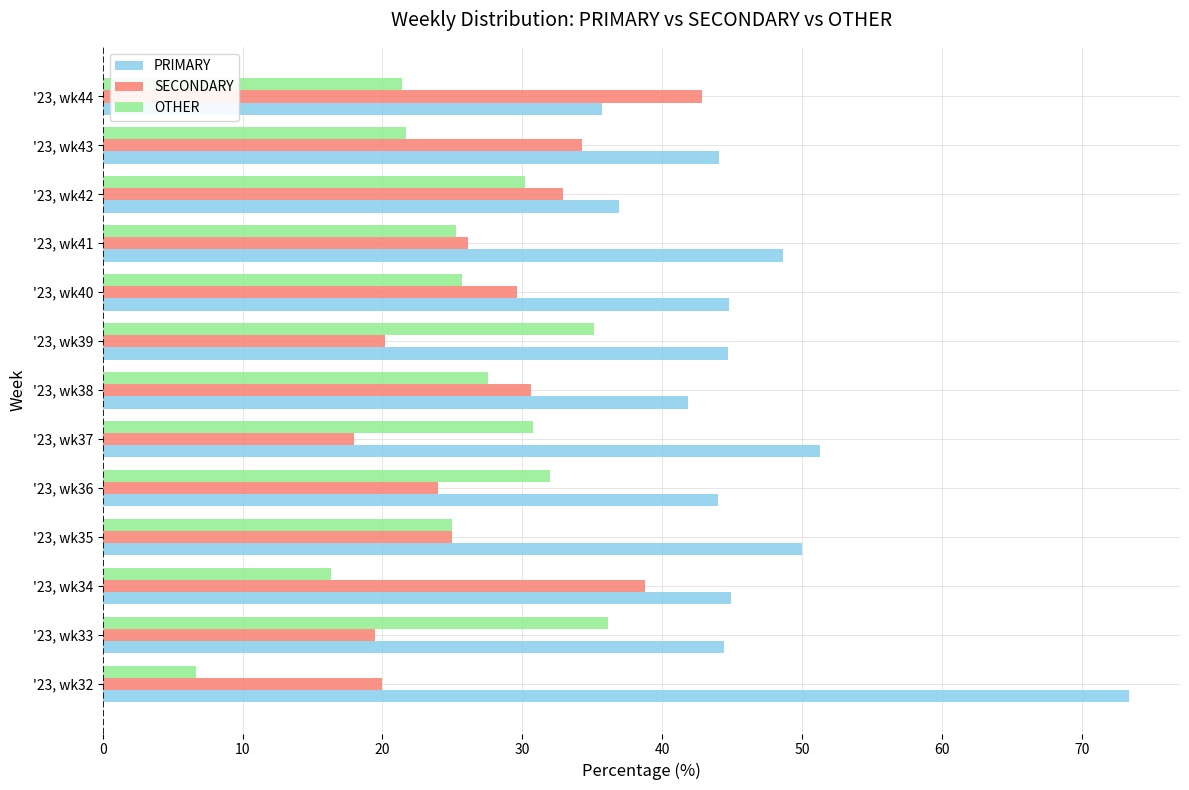

List the series in order of their peak value, lowest first.

OTHER, SECONDARY, PRIMARY